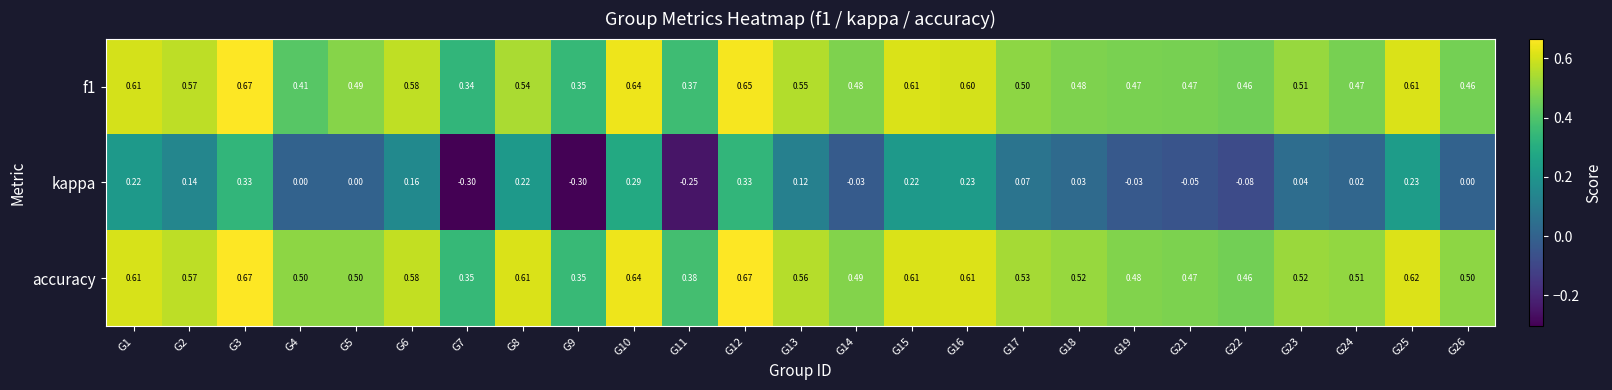

Is the value of accuracy at G25 greater than the value of kappa at G8?

Yes